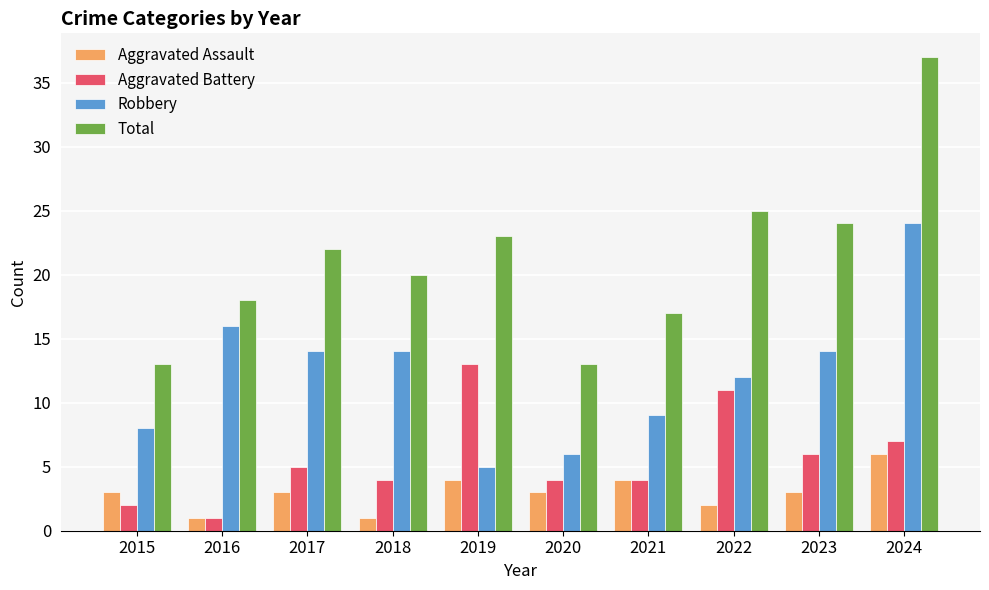

How many bars are there in total?

40